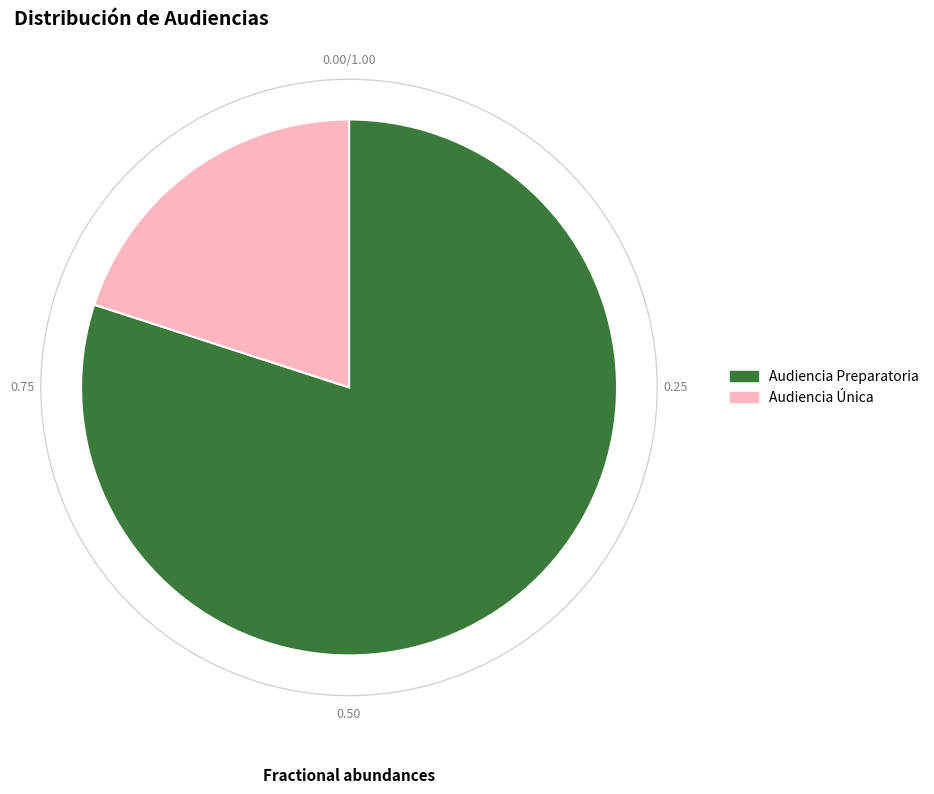

Is the sum of Audiencia Preparatoria and Audiencia Única greater than half?

Yes